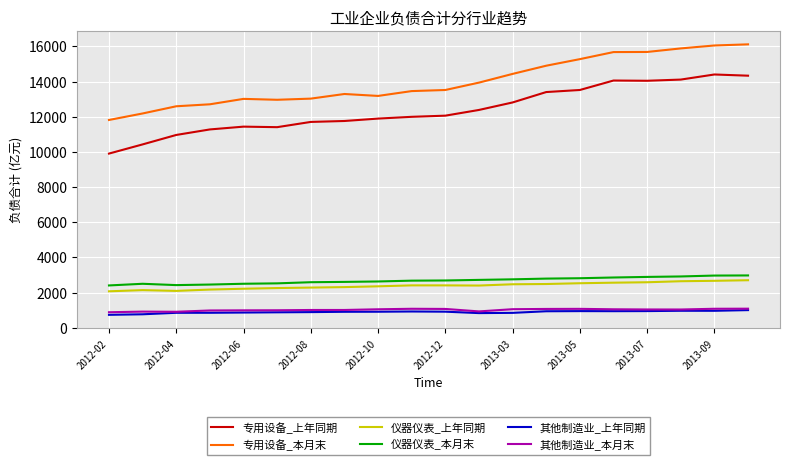

What is the highest value of the 其他制造业_上年同期 series?

1001.7